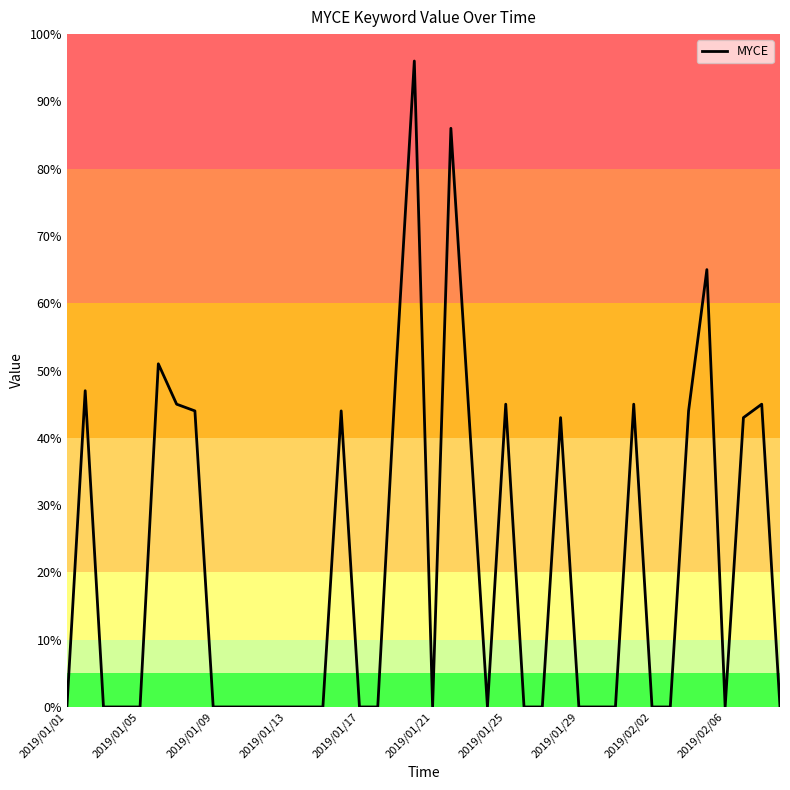

What is the greatest value displayed?

96